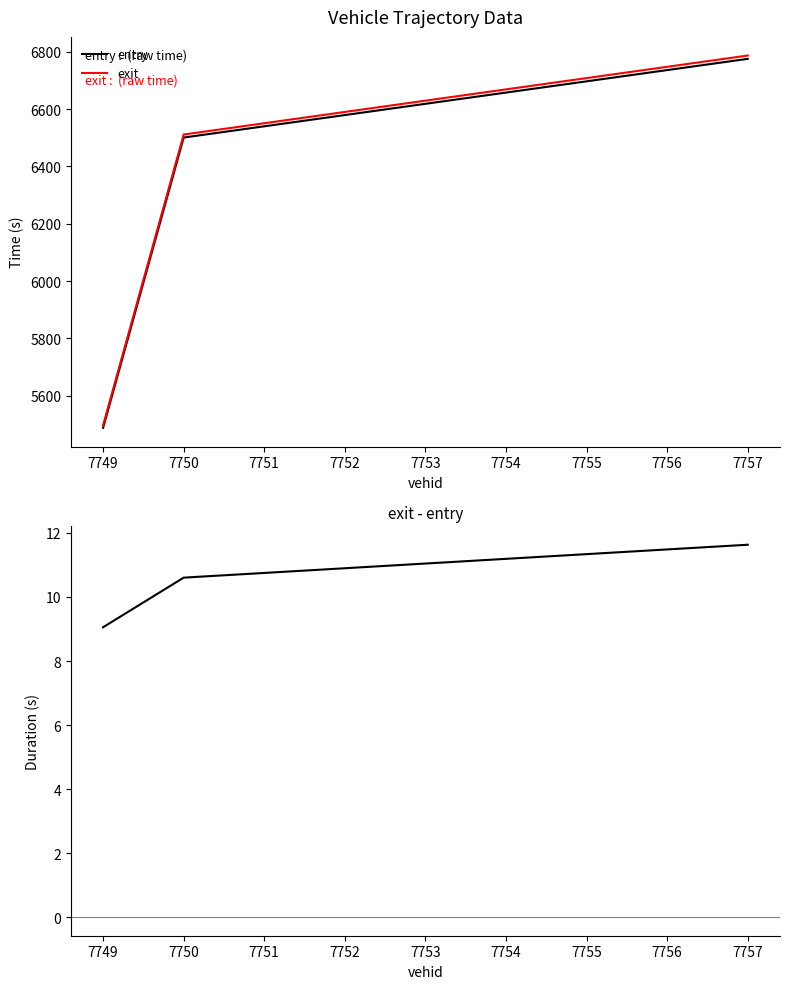

What is the sum of all exit - entry values?

31.3